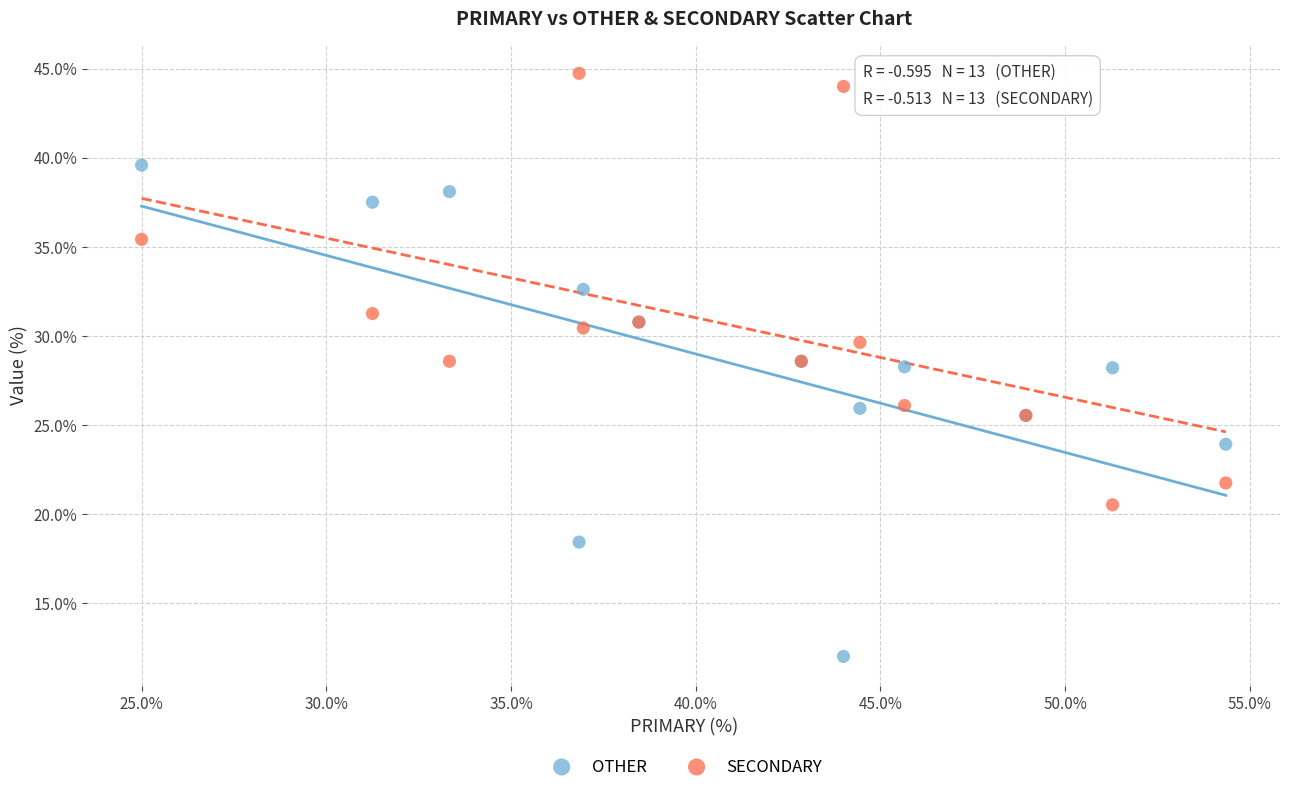

Which series has the largest Y range (max minus min)?

OTHER